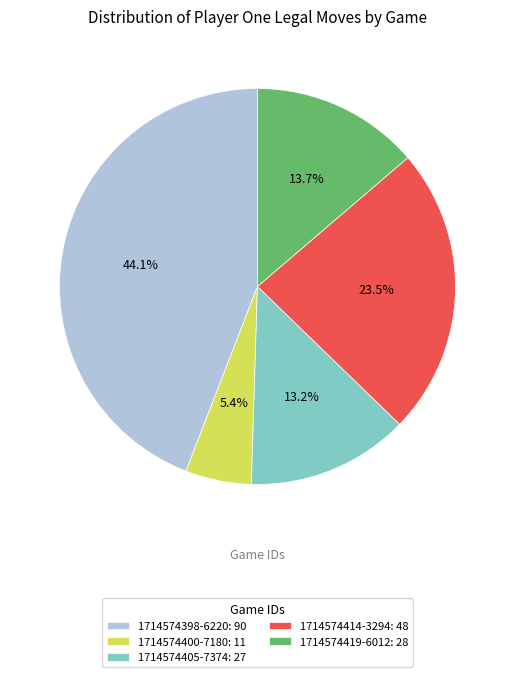

What is the ratio of the value at 1714574400-7180 to the value at 1714574414-3294?

0.2